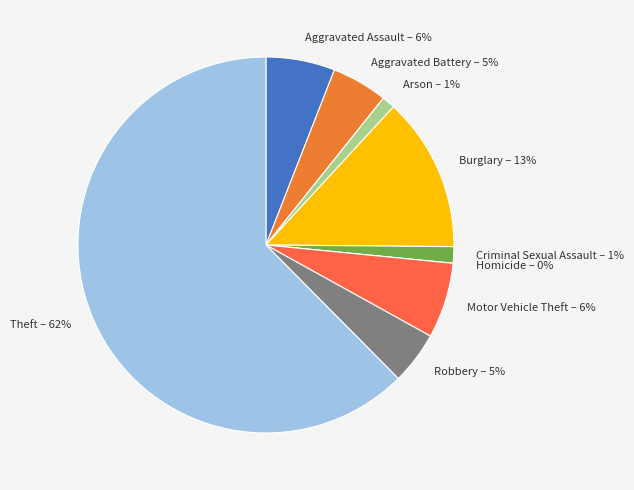

What percentage do Aggravated Battery and Homicide together represent?

4.8%